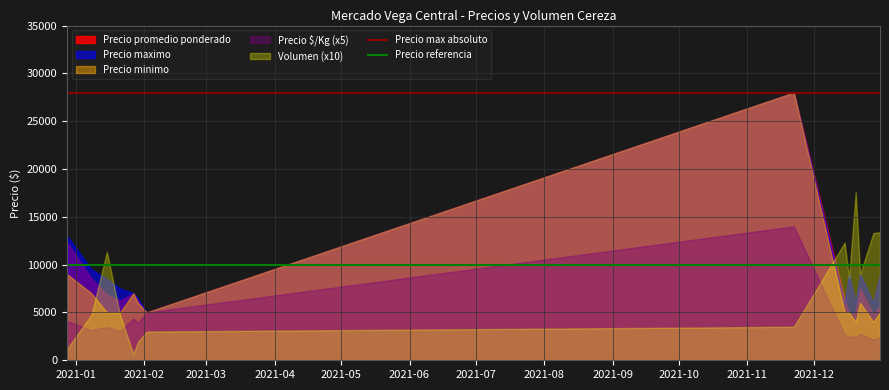

What is the maximum value shown in the chart?

28000